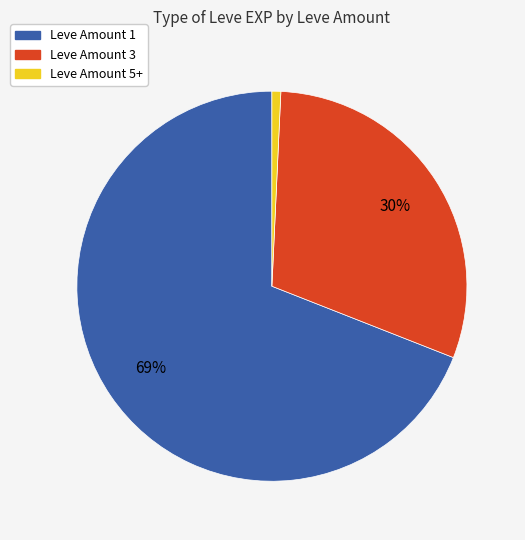

Is there a majority slice in this chart?

Yes